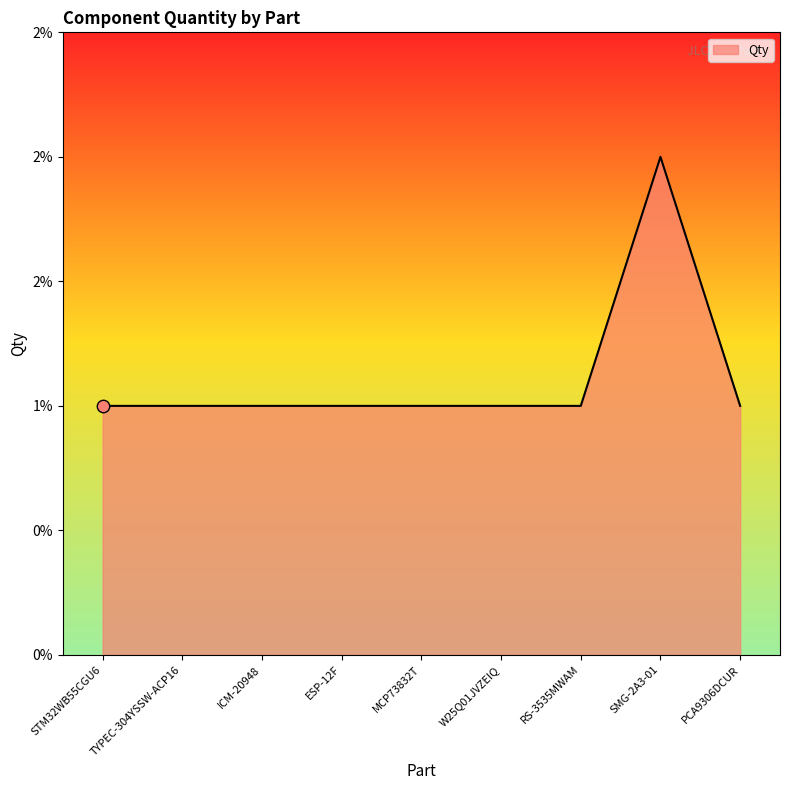

Between SMG-2A3-01 and RS-3535MWAM, which is larger?

SMG-2A3-01